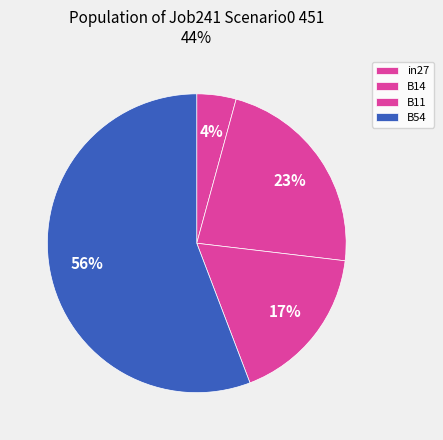

Which slice is the smallest?

in27